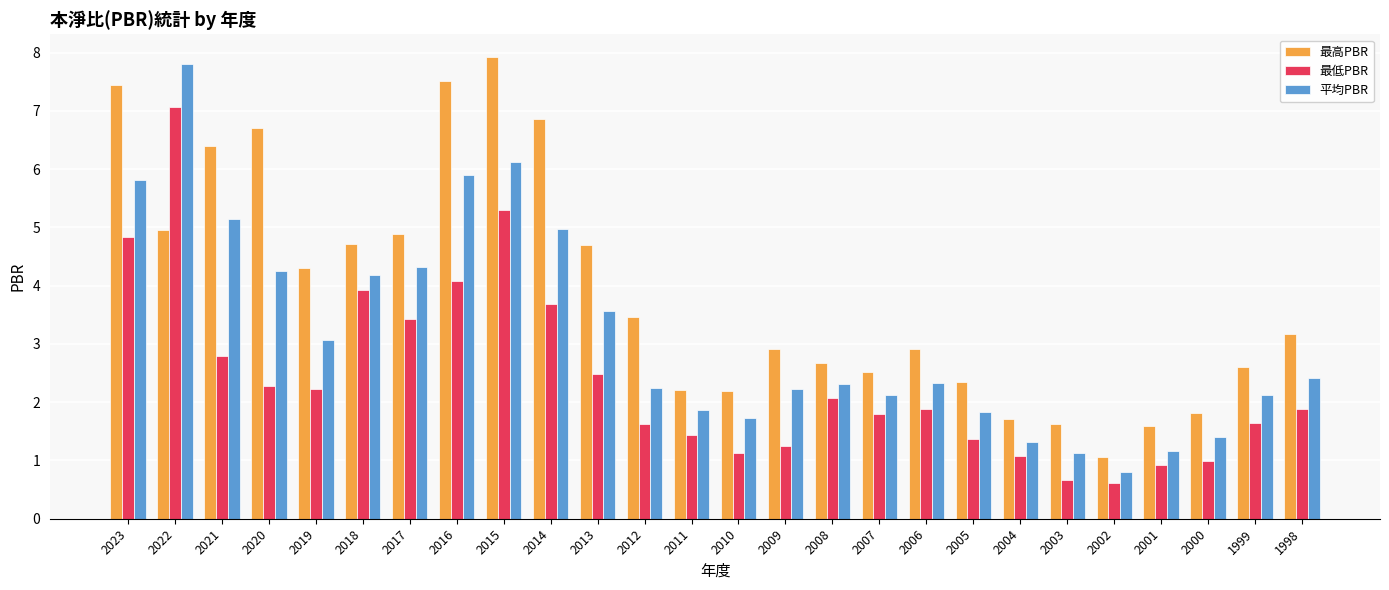

The value of 平均PBR at 2017 is 1.5. True or false?

False